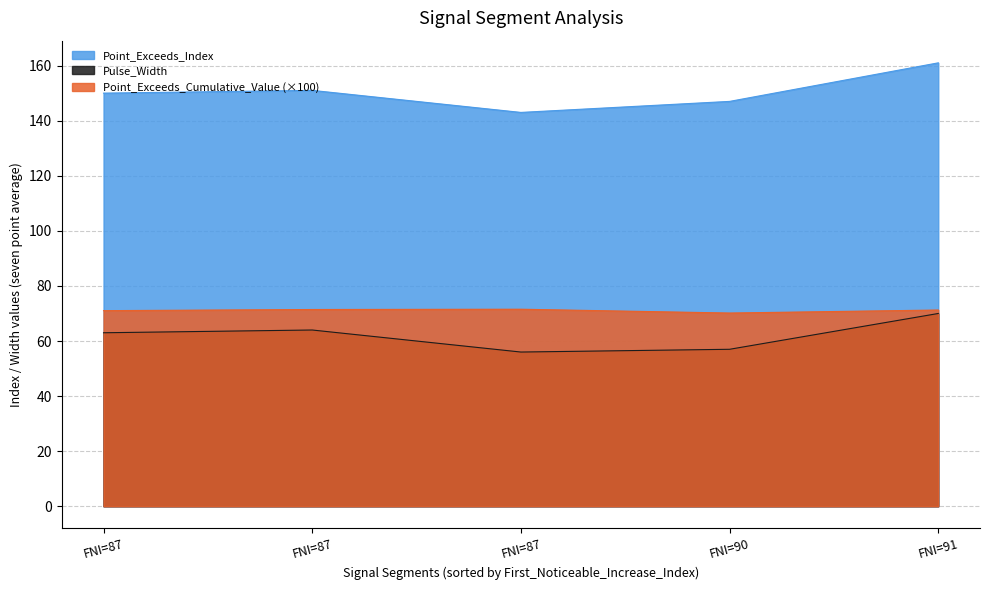

True or false: Point_Exceeds_Index has more than 0 interior local peaks.

True